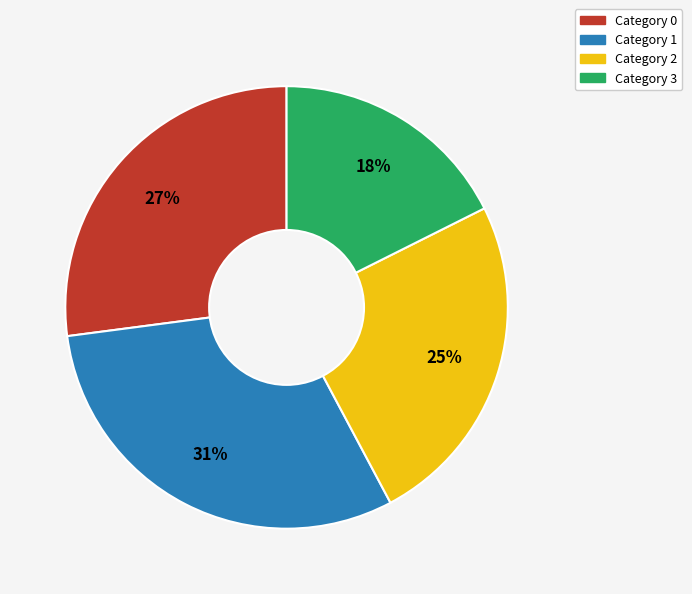

To the nearest percent, what is the difference between the largest and smallest slice percentages?

13%